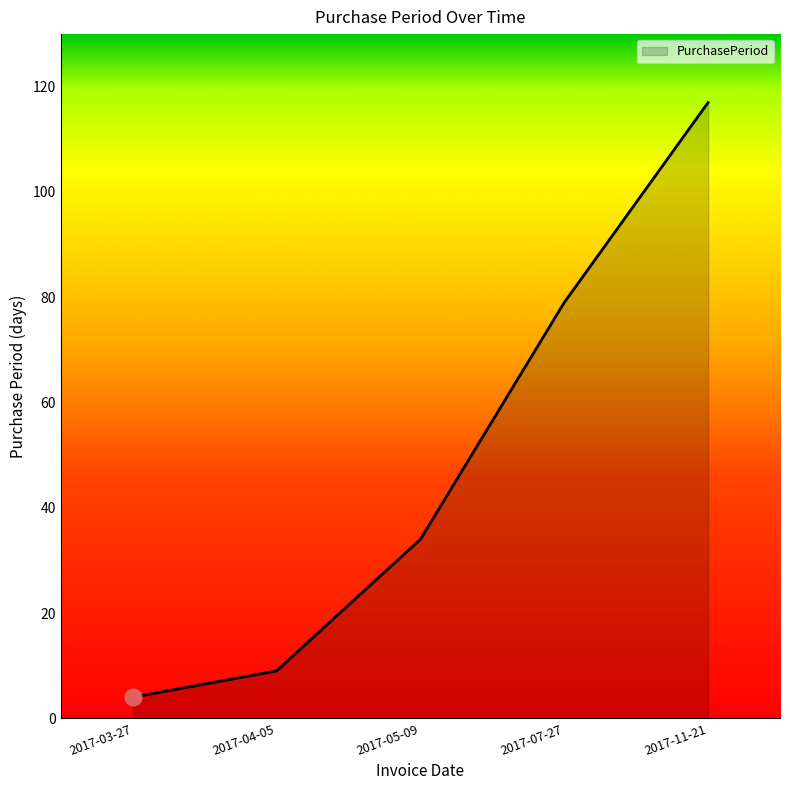

The value at 2017-05-09 is 19. True or false?

False